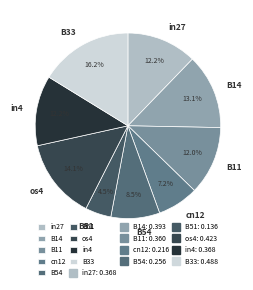

True or false: B11 accounts for 12% of the total.

True